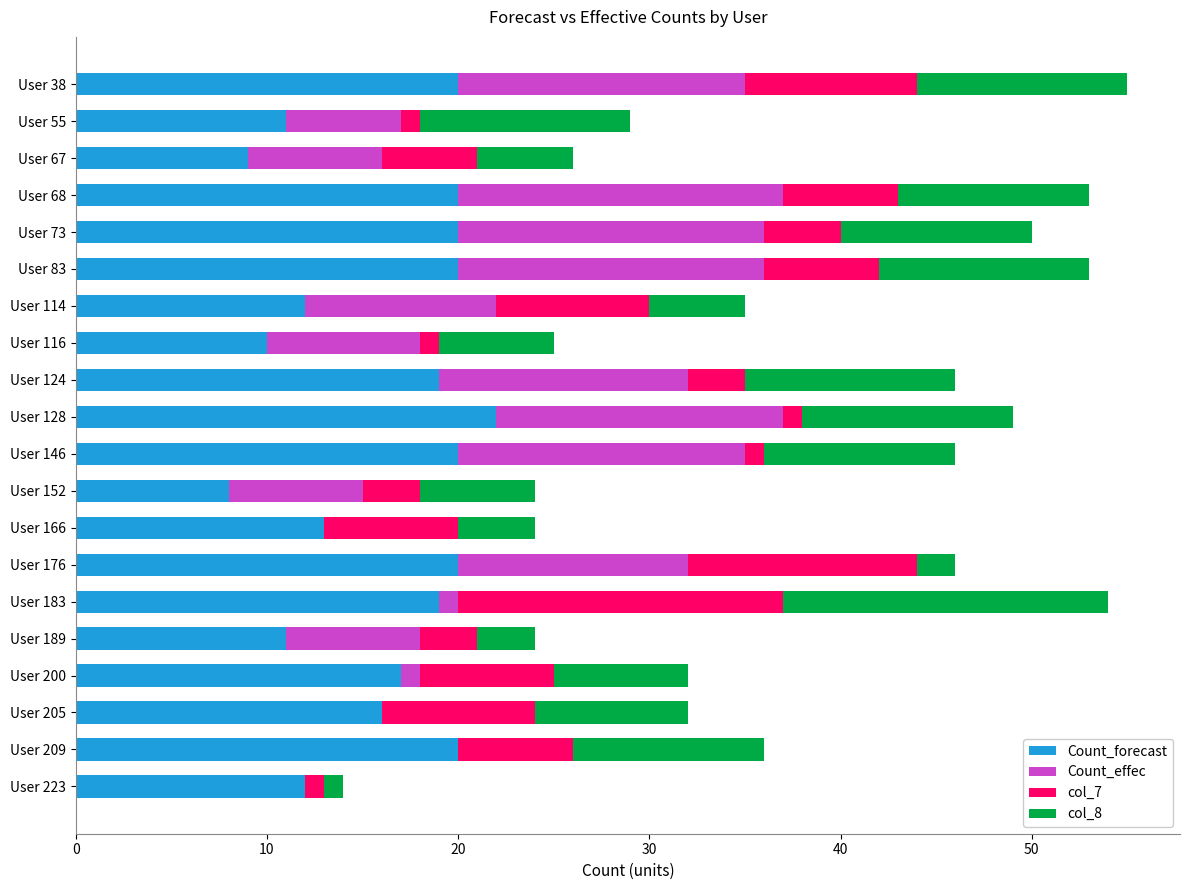

Which category has the highest value in the Count_forecast series?

User 128